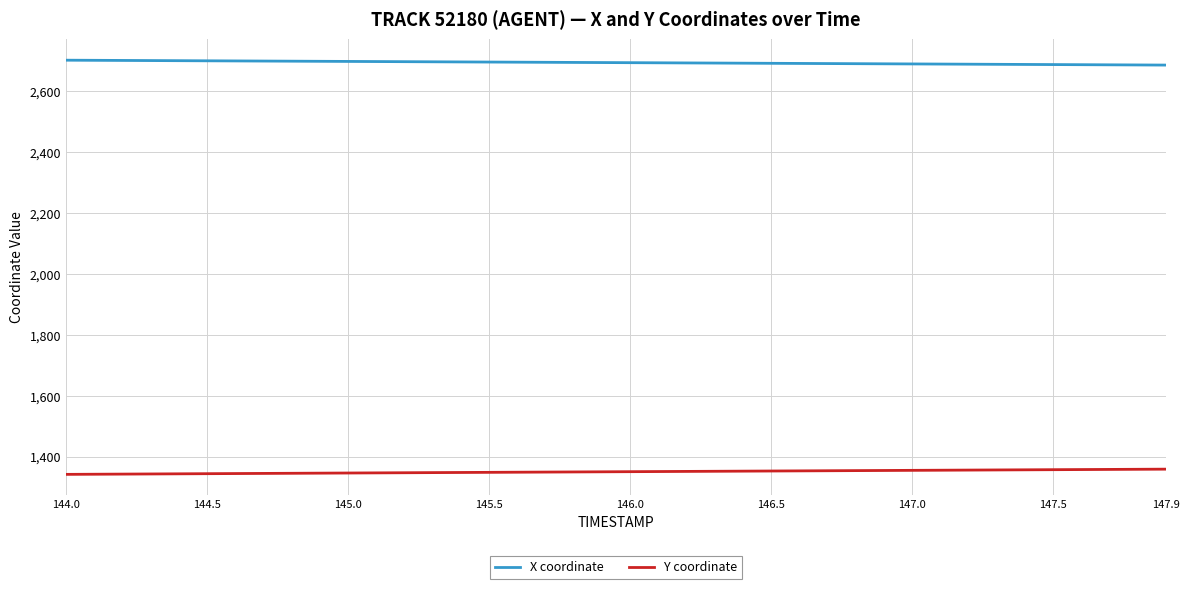

List the series in order of their overall mean, lowest first.

Y coordinate, X coordinate